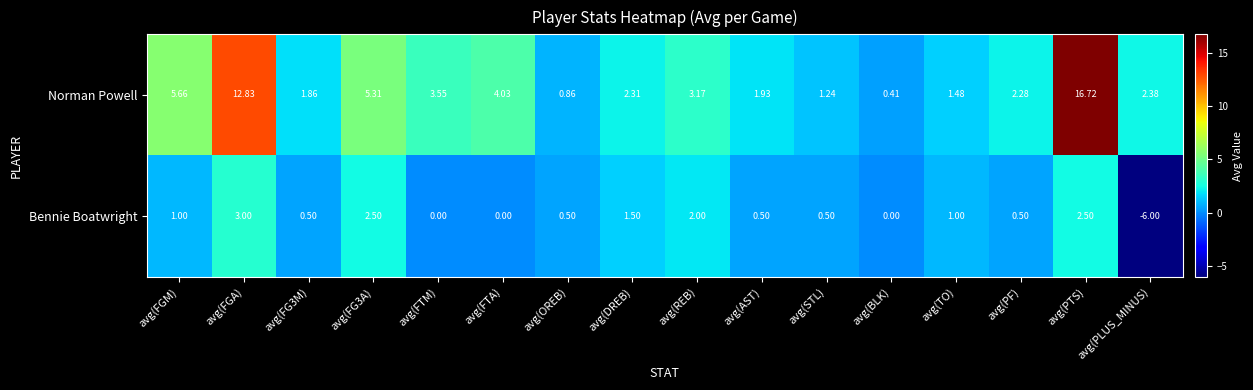

Which category has the highest value in the Bennie Boatwright series?

avg(FGA)